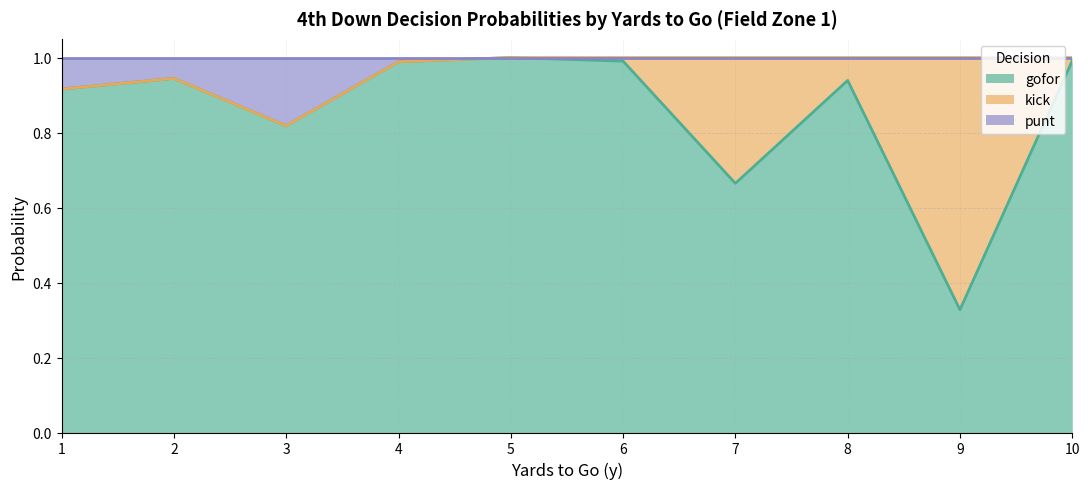

Does the chart display data point markers on the line(s)?

No